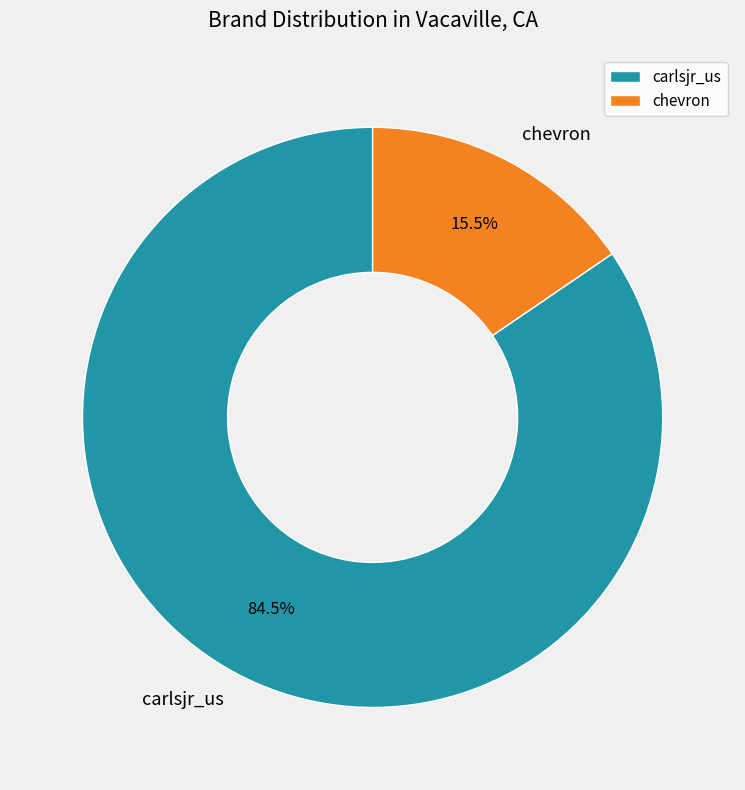

Rank the categories by value from highest to lowest.

carlsjr_us, chevron